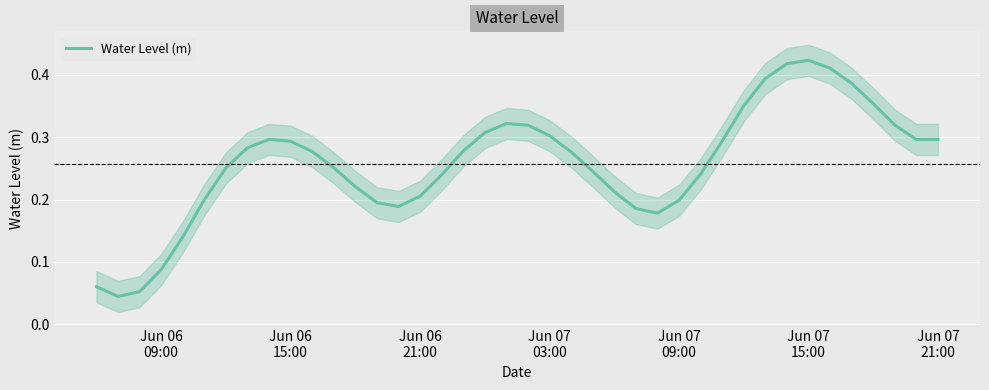

Reading right to left, extract all data points from this chart.

0.3	0.3	0.3	0.4	0.4	0.4	0.4	0.4	0.4	0.4	0.3	0.2	0.2	0.2	0.2	0.2	0.2	0.3	0.3	0.3	0.3	0.3	0.3	0.2	0.2	0.2	0.2	0.2	0.3	0.3	0.3	0.3	0.3	0.3	0.2	0.1	0.1	0.1	0.0	0.1